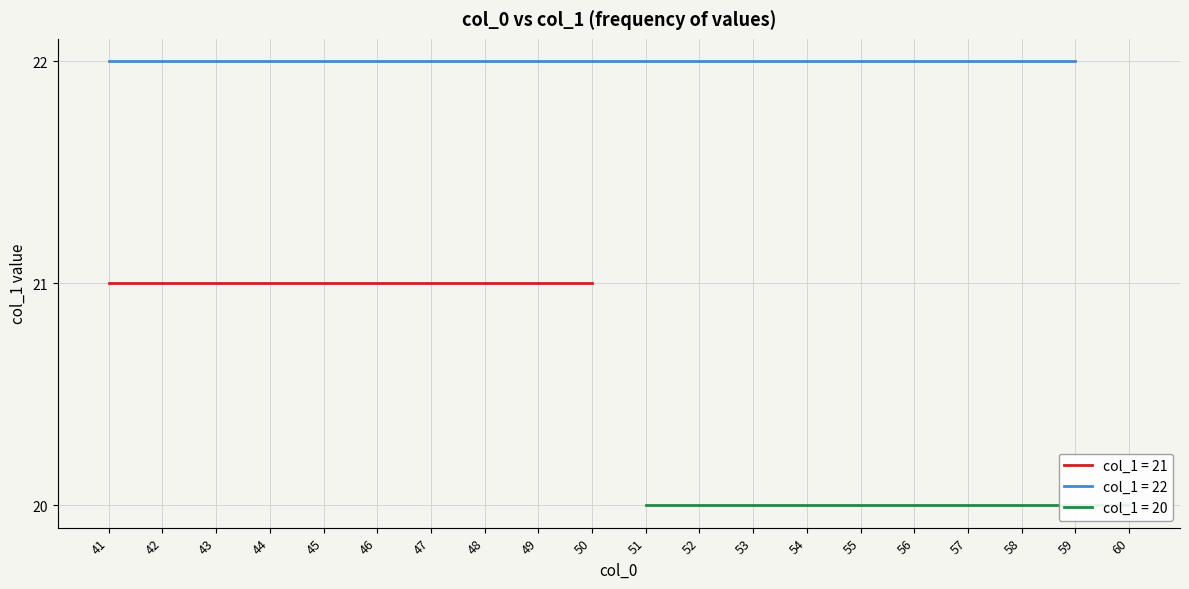

At which category is the sum across all series the highest?

41